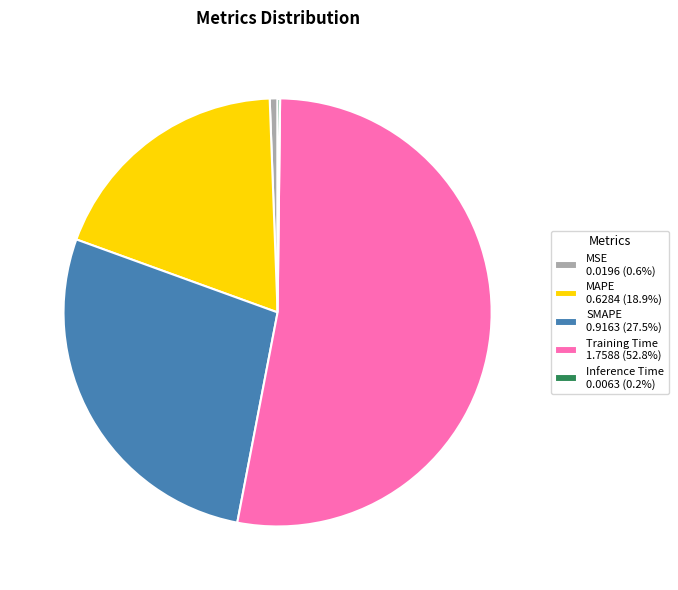

Combined, do SMAPE and Training Time account for over 50%?

Yes